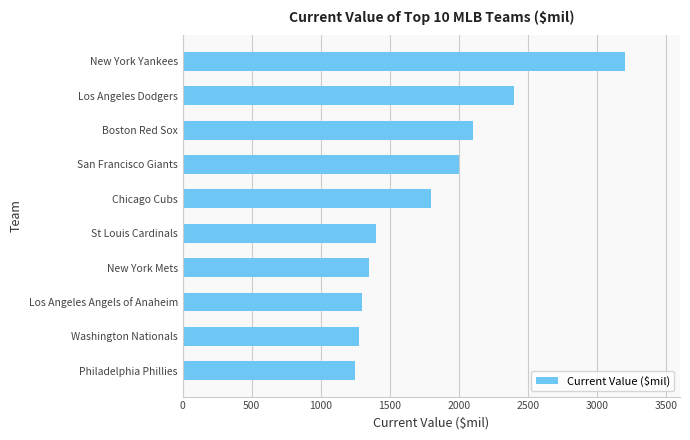

Which label corresponds to the largest value in the chart?

New York Yankees